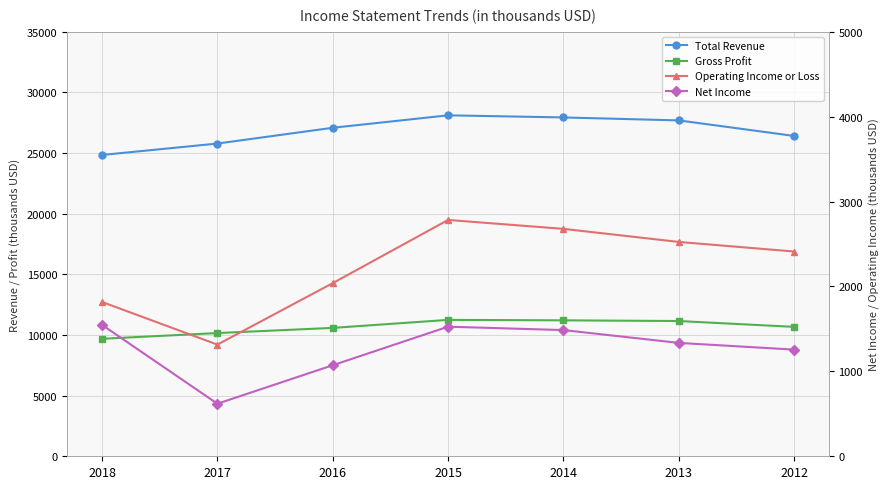

What is the value of the Net Income point at the 4th from the left?

1526